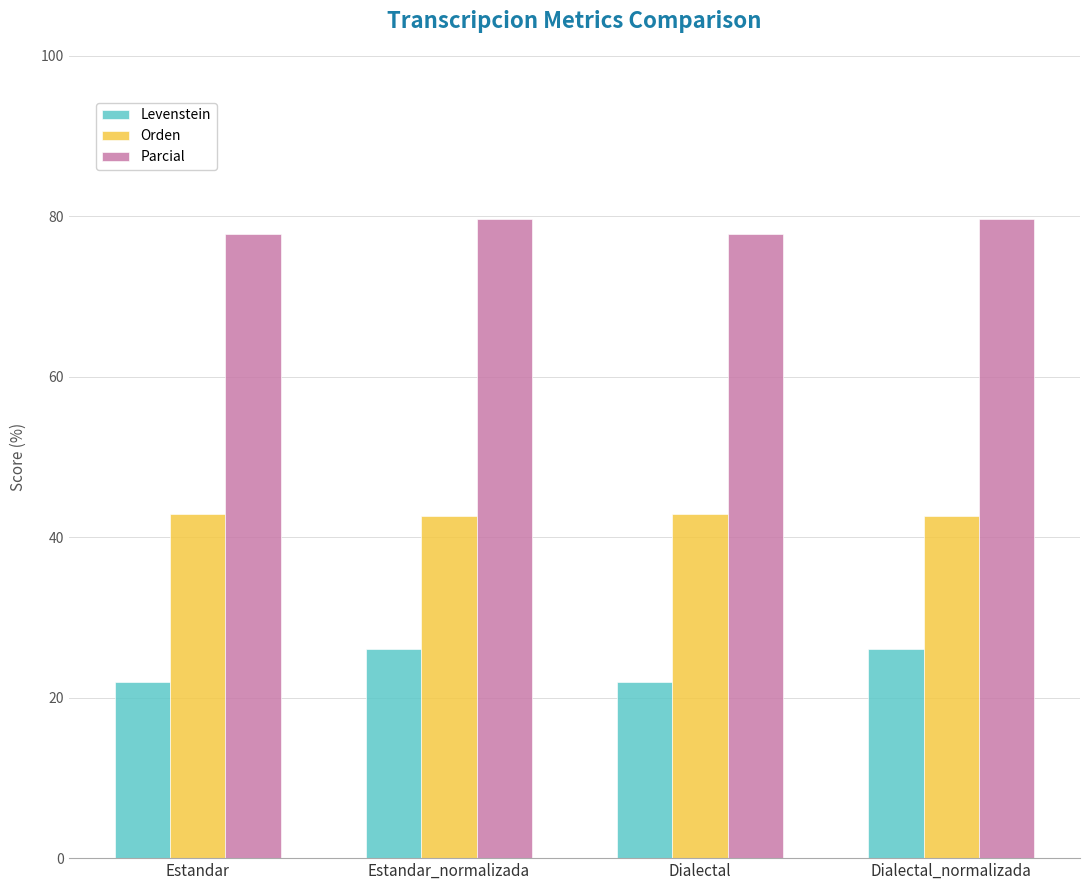

At Dialectal_normalizada, list the series in order from largest to smallest.

Parcial, Orden, Levenstein